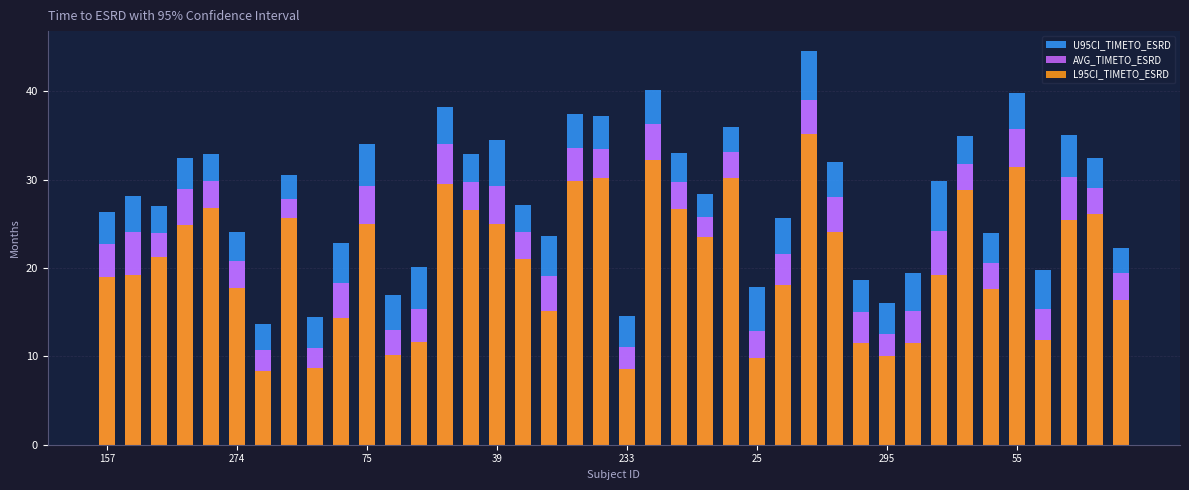

How many values in the L95CI_TIMETO_ESRD series are below 21?

19